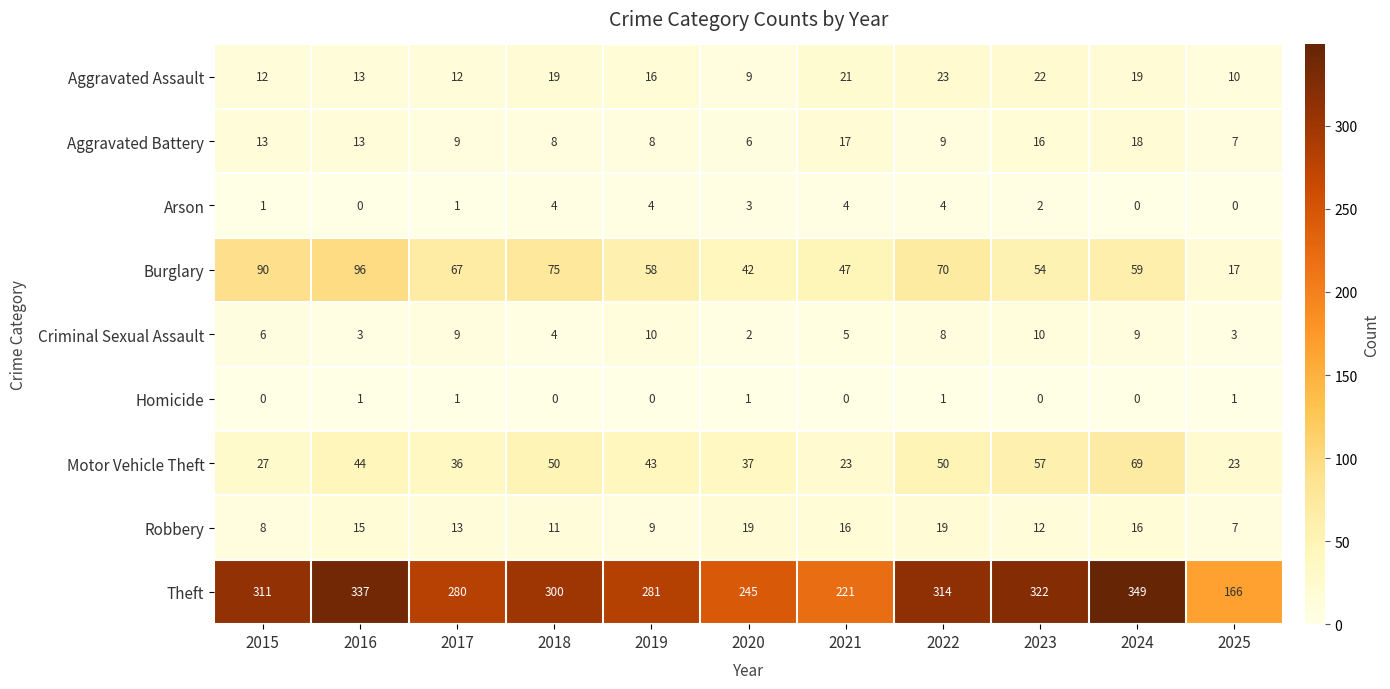

What is the total value across all series at 2023?

495